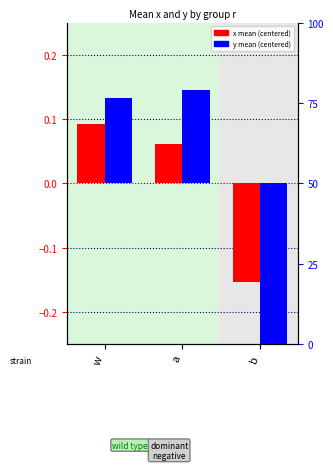

What position from the right is b?

1